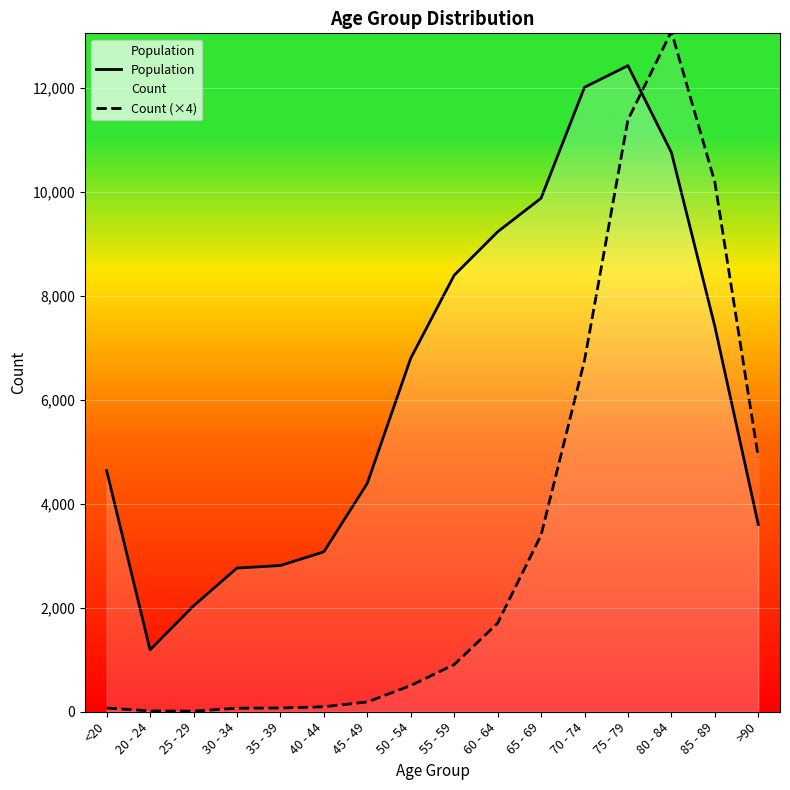

What is the difference between the second highest and minimum values in the Count (×4) series?

11380